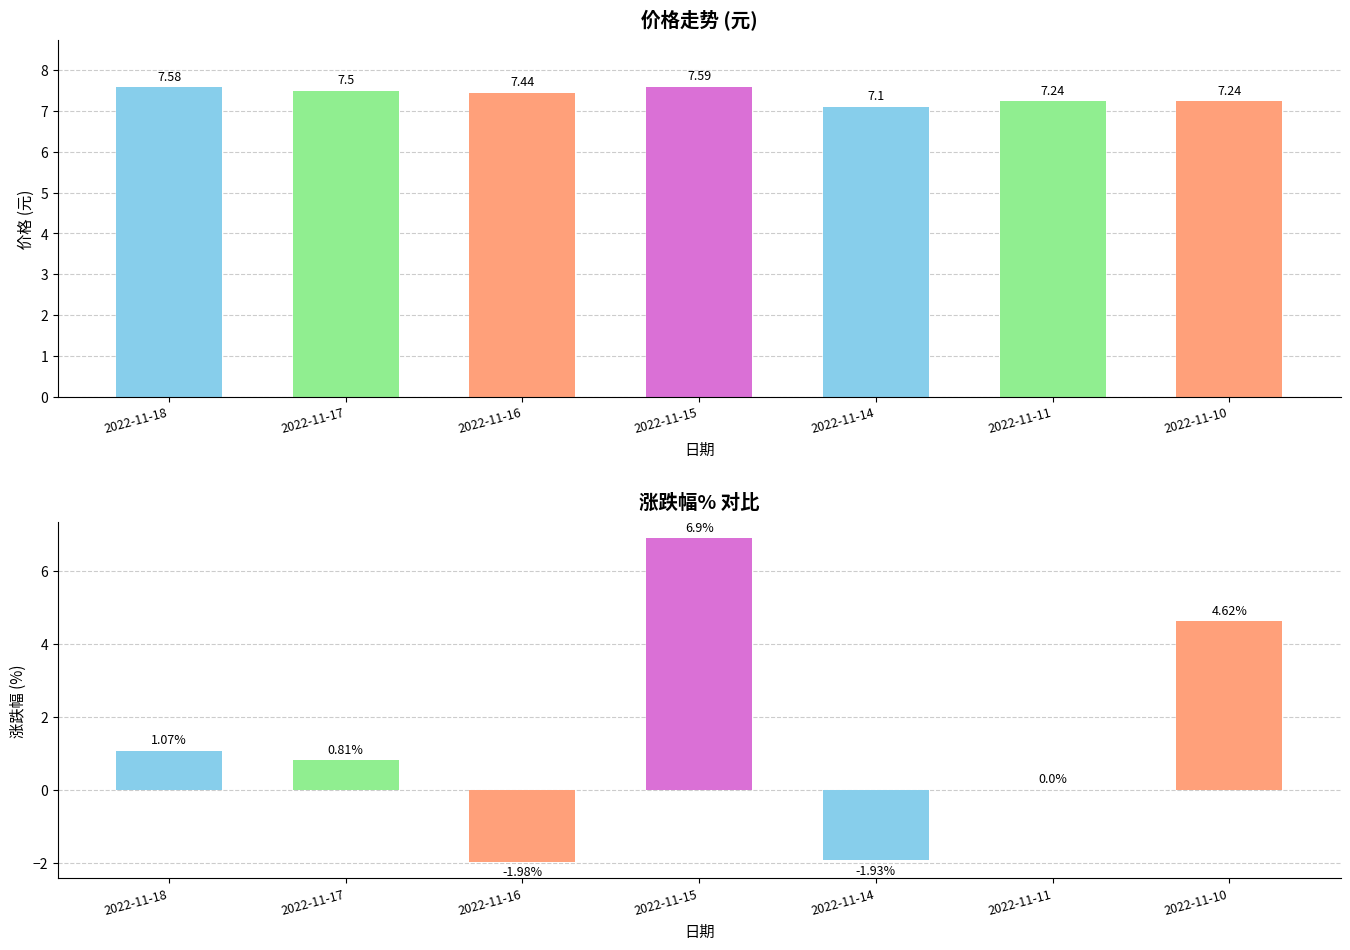

True or false: 价格 has a value of 7.2 at 2022-11-11.

True